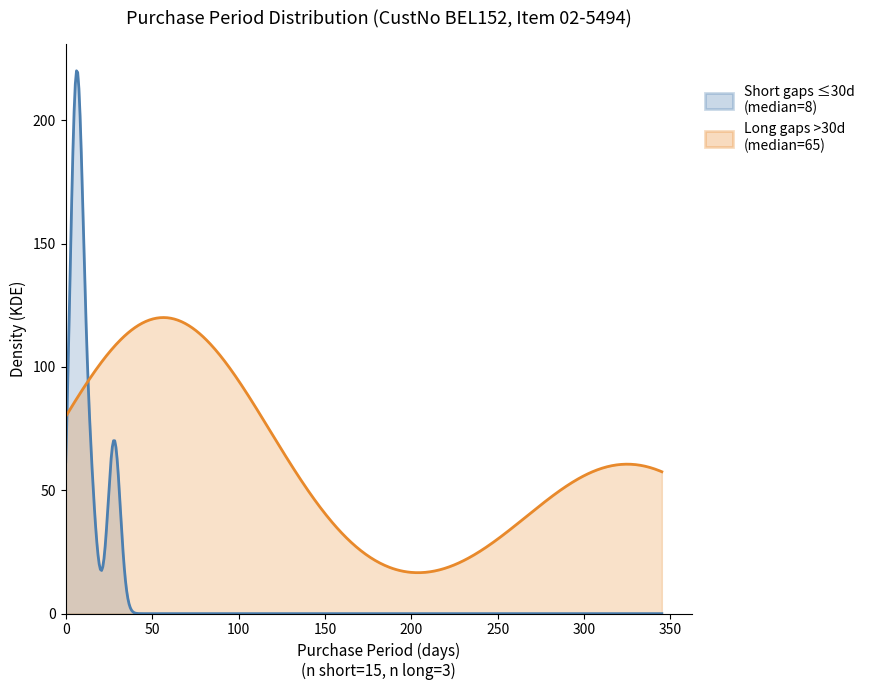

What is the average value?

34